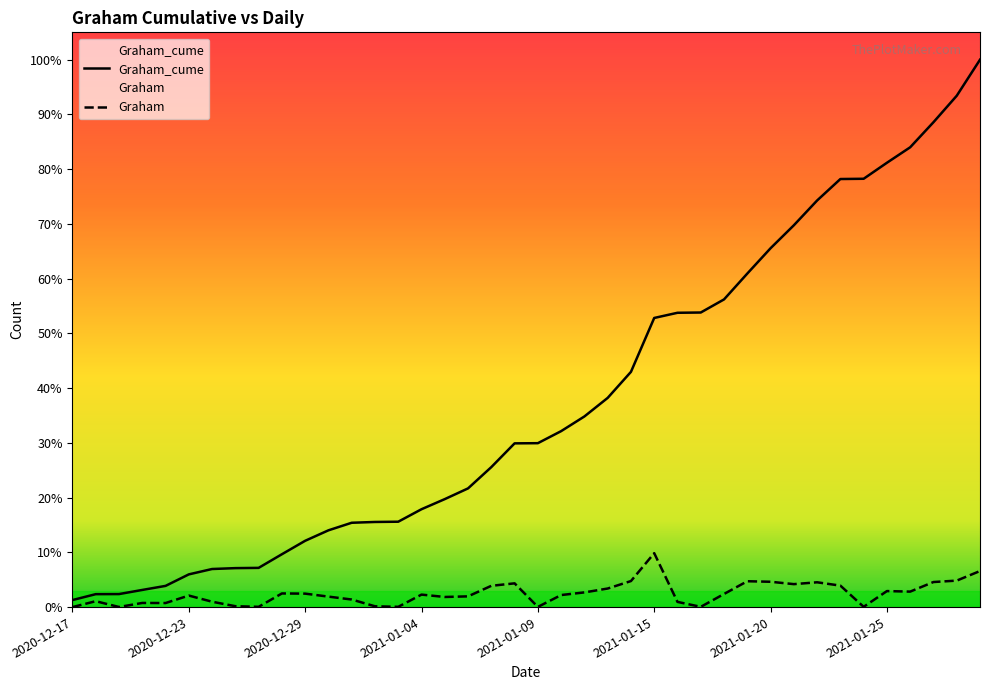

True or false: Graham and Graham_cume intersect in this chart.

False